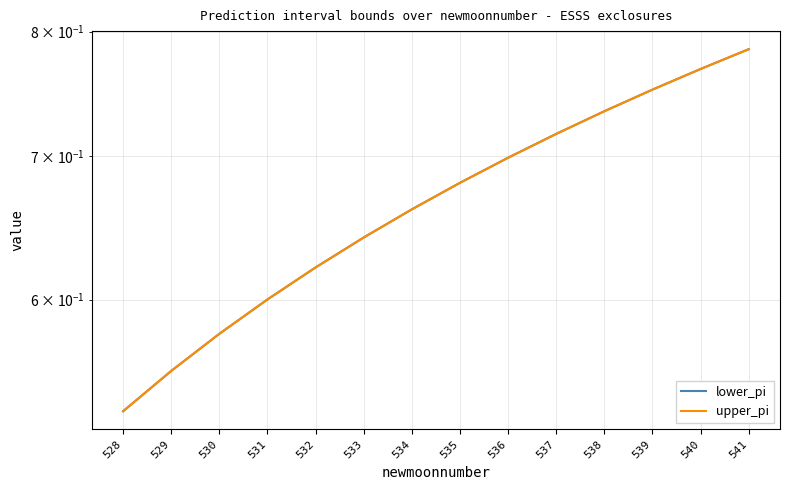

What is the sum of the lower_pi values at 533 and 534?

1.3